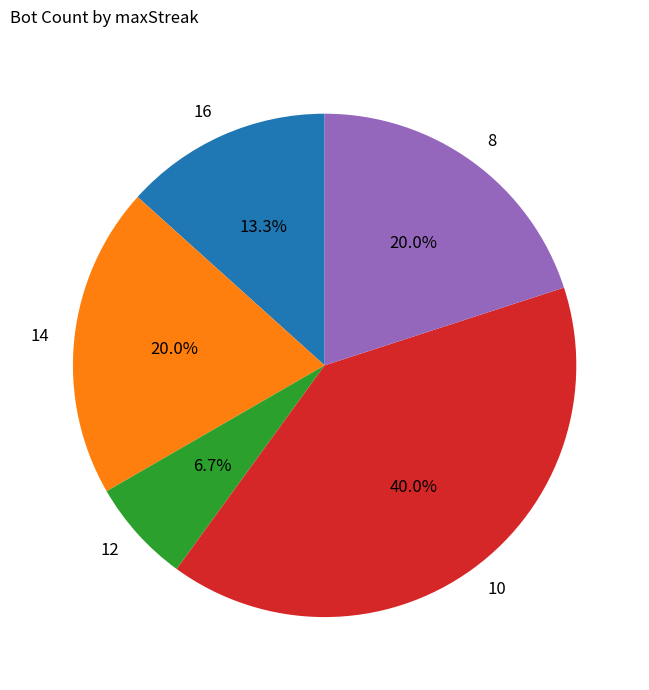

Which slice is the largest?

10